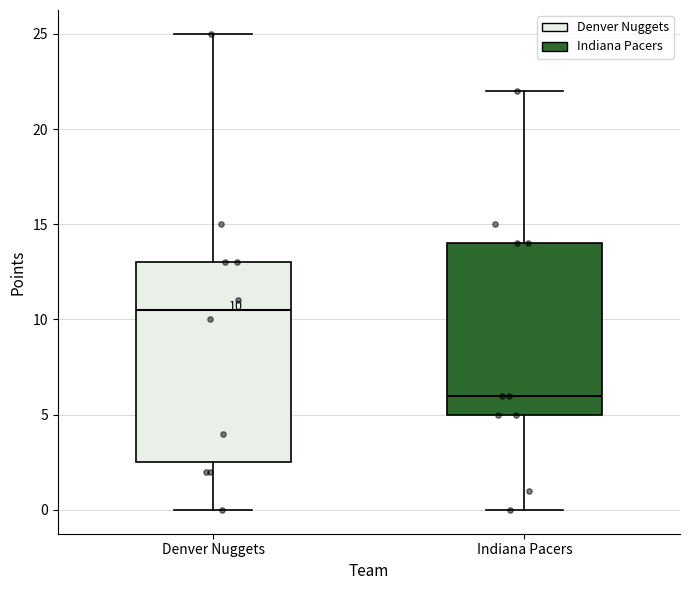

Which box has the lowest median line?

Indiana Pacers